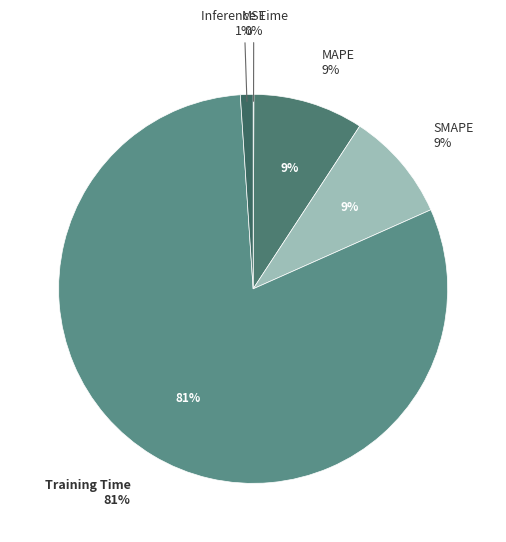

Between Inference Time and Training Time, which is larger?

Training Time